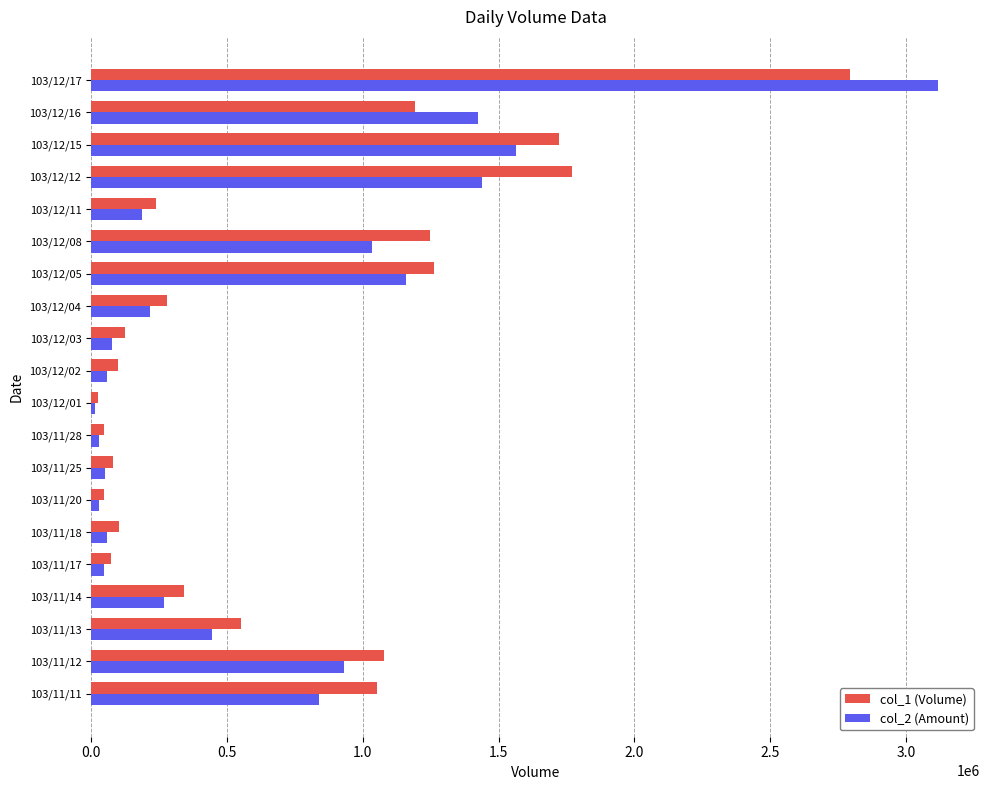

At which category does the chart reach its peak across all series?

103/12/17